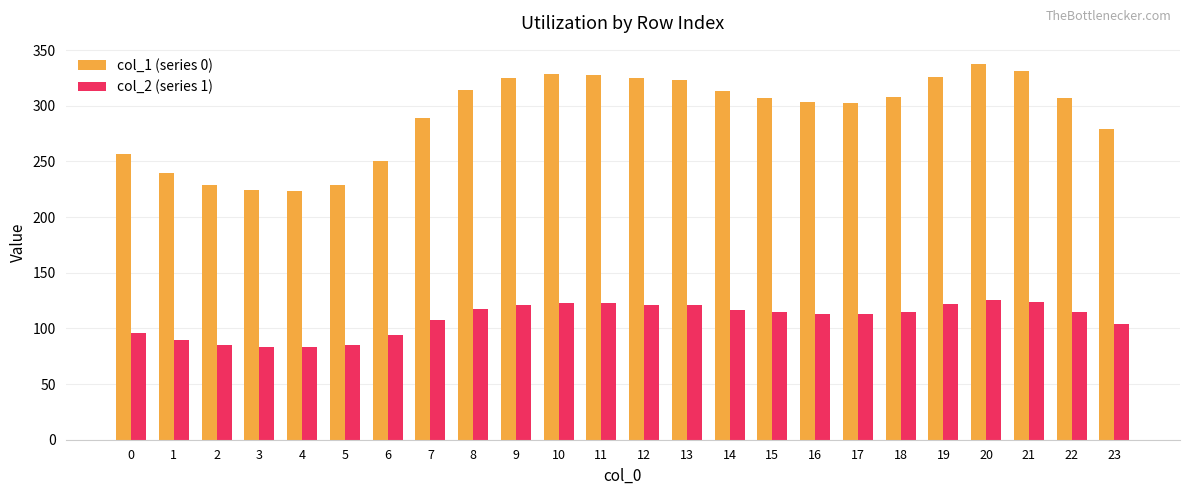

List the series in order of their overall mean, lowest first.

col_2 (series 1), col_1 (series 0)